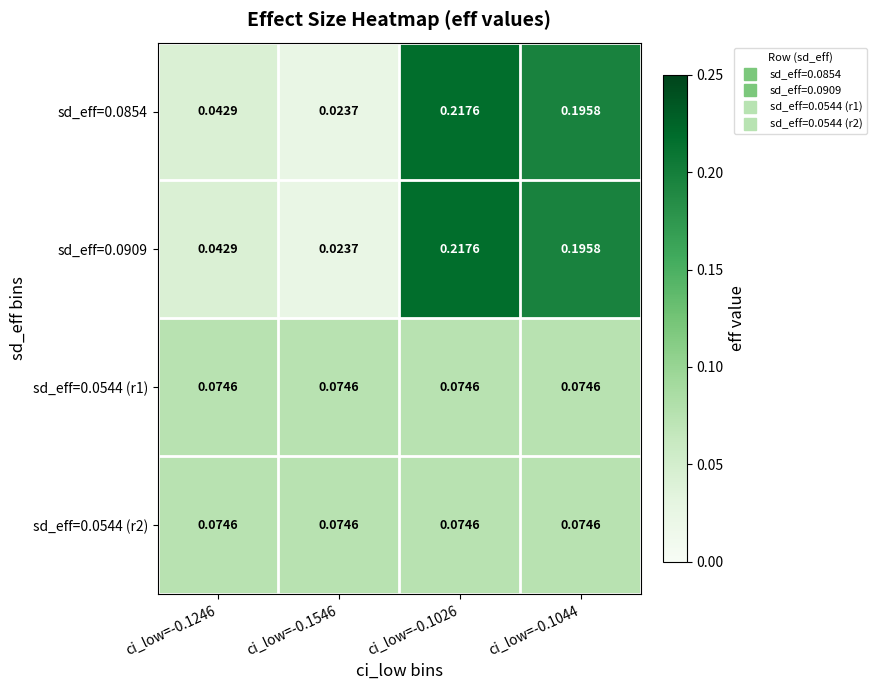

Rank the series by their maximum value, from lowest to highest.

sd_eff=0.0544 (r1), sd_eff=0.0544 (r2), sd_eff=0.0854, sd_eff=0.0909